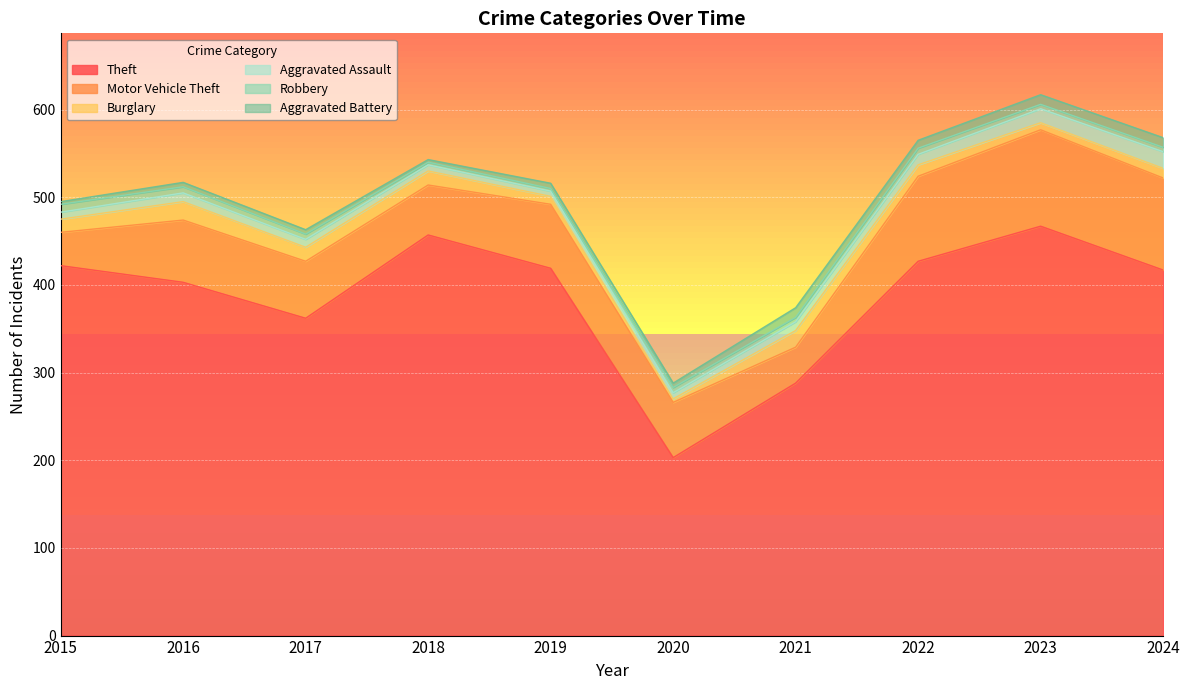

The value of Aggravated Battery at 2015 is 3. True or false?

True